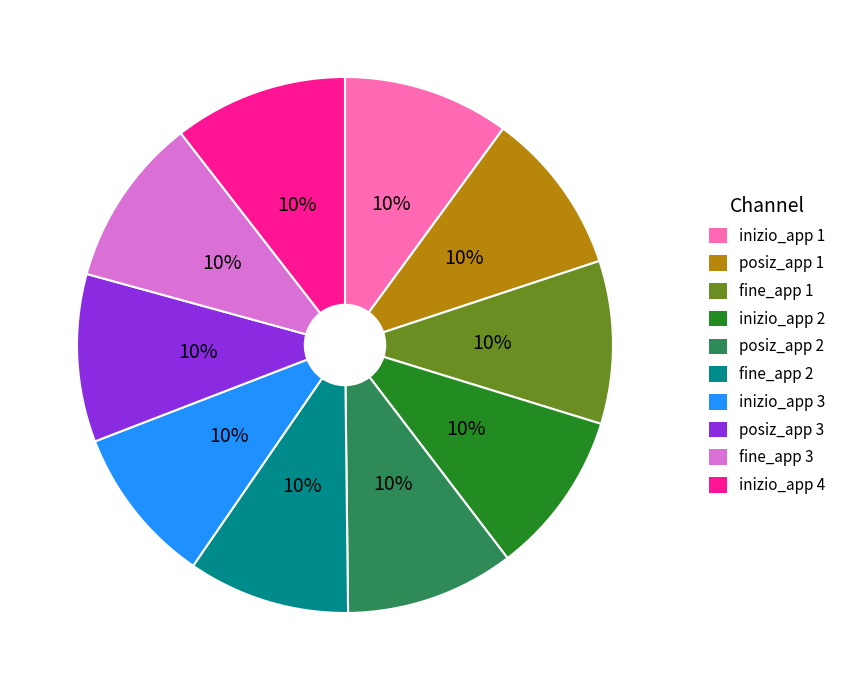

How many slices are in this pie chart?

10